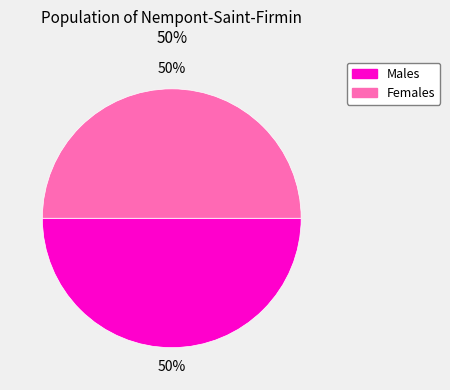

To the nearest percent, what percentage of the pie is Females?

50%